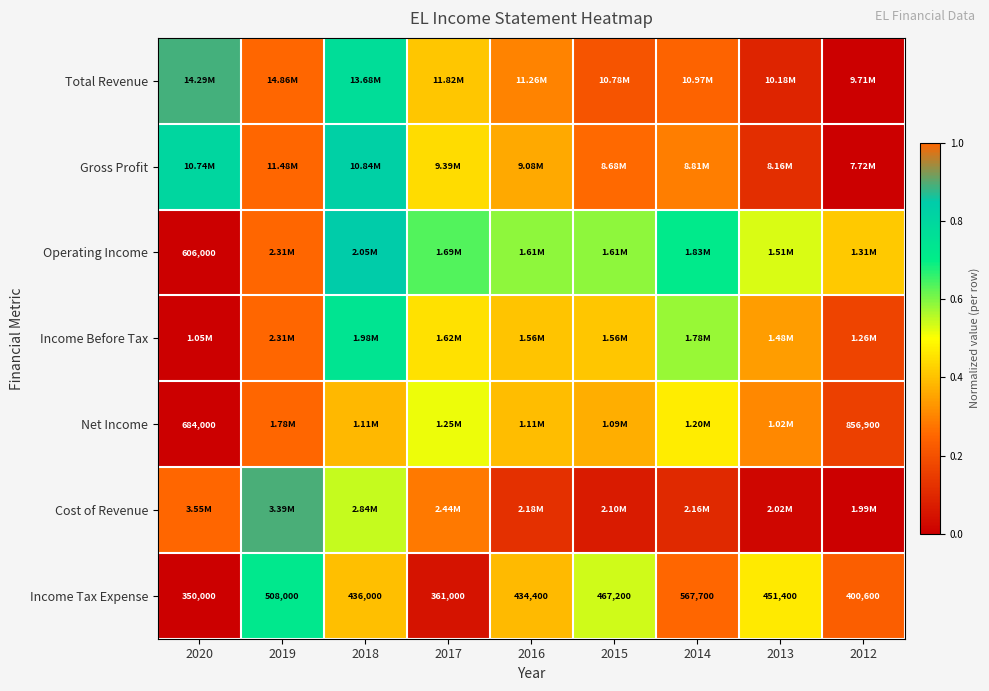

At which category does the chart reach its peak across all series?

2019